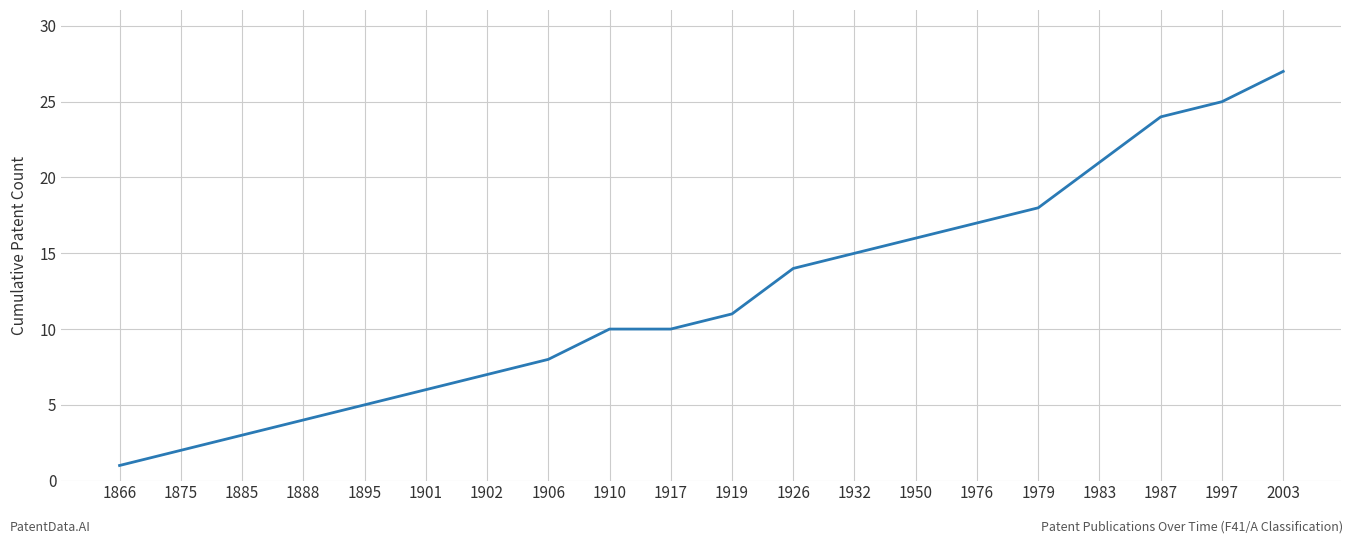

True or false: the data shows 25 at 1997.

True